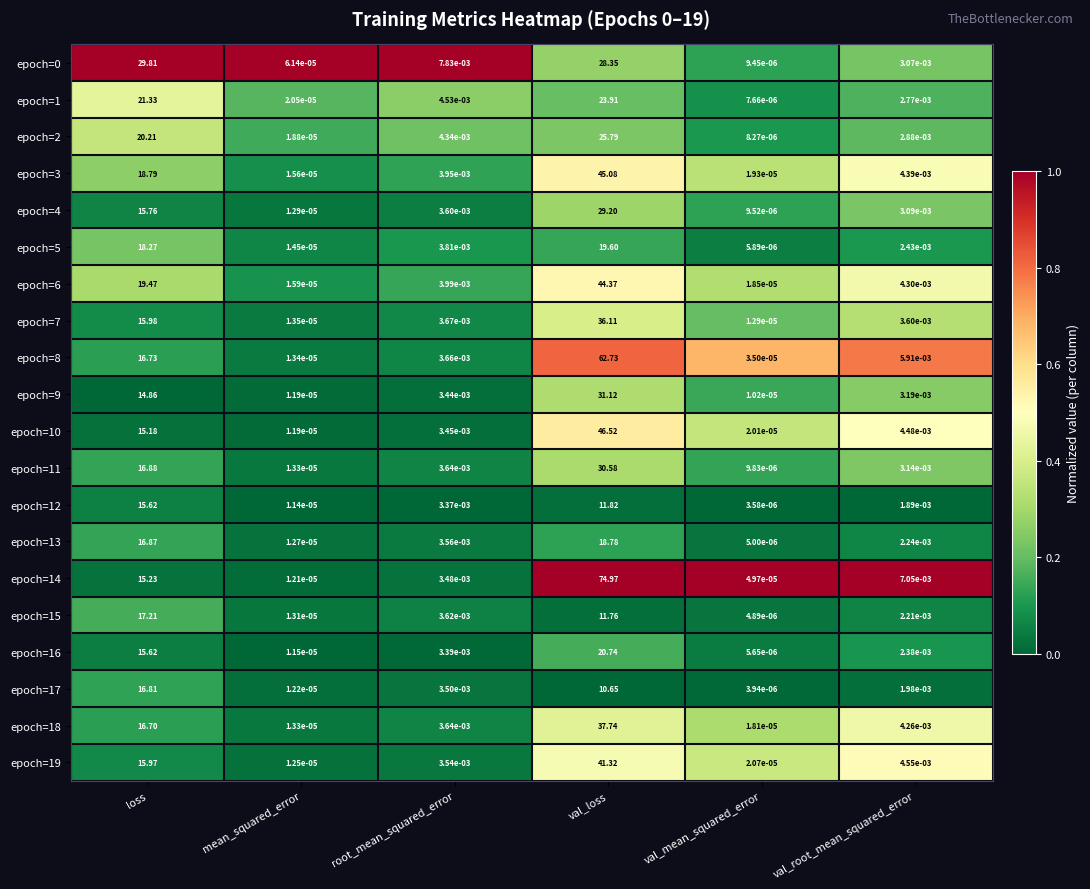

What is the difference between the highest and lowest values at val_loss?

64.3